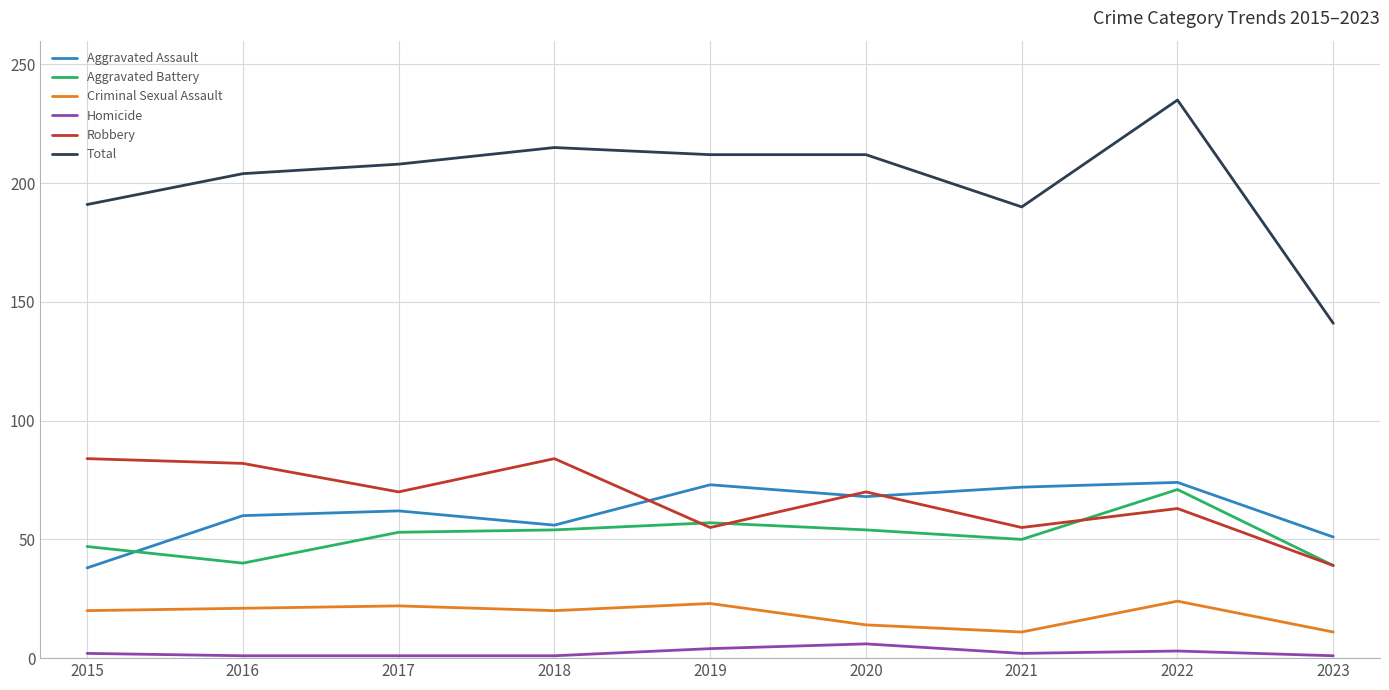

Which label corresponds to the largest value in the chart?

2022